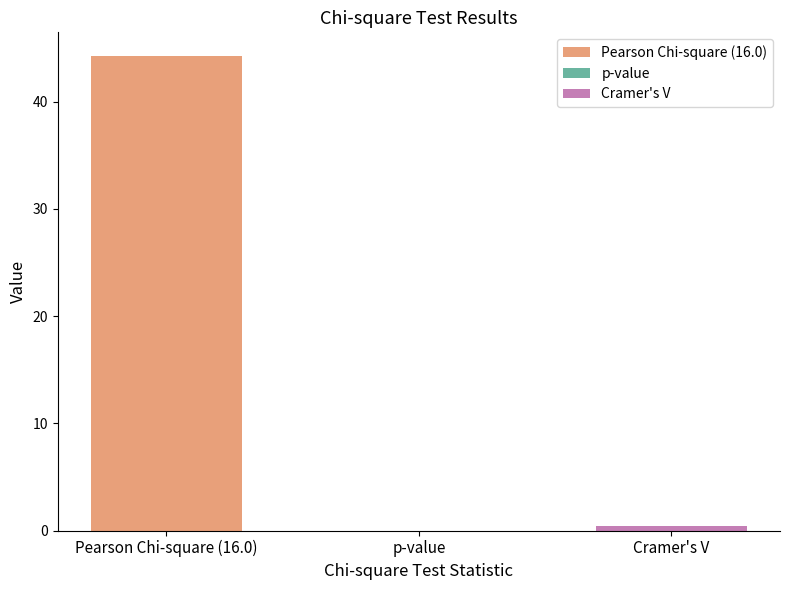

Reading left to right, what are all the values shown in this chart?

Pearson Chi-square (16.0)=44.2	p-value=0.0	Cramer's V=0.4